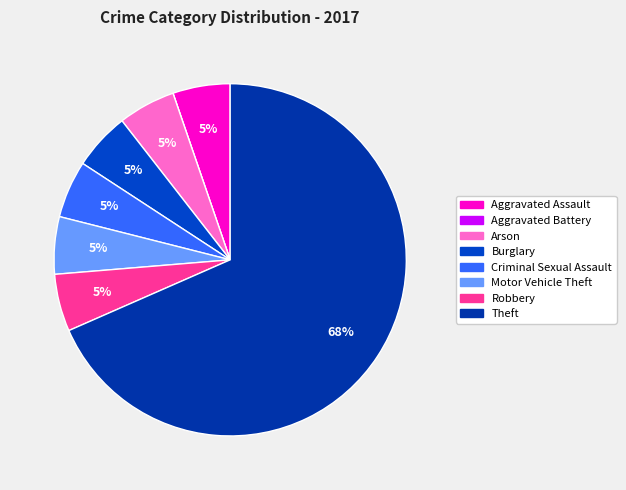

What percentage is the Motor Vehicle Theft slice, to the nearest percent?

5%